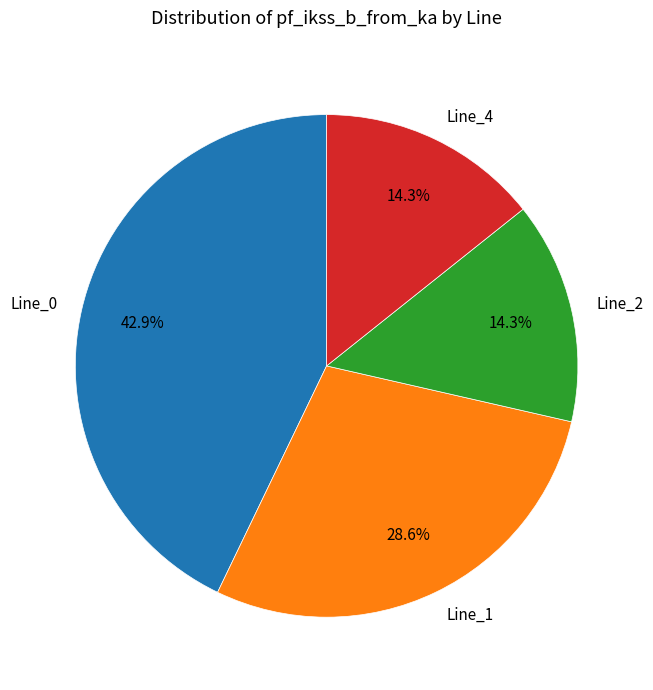

How many slices are in this pie chart?

4